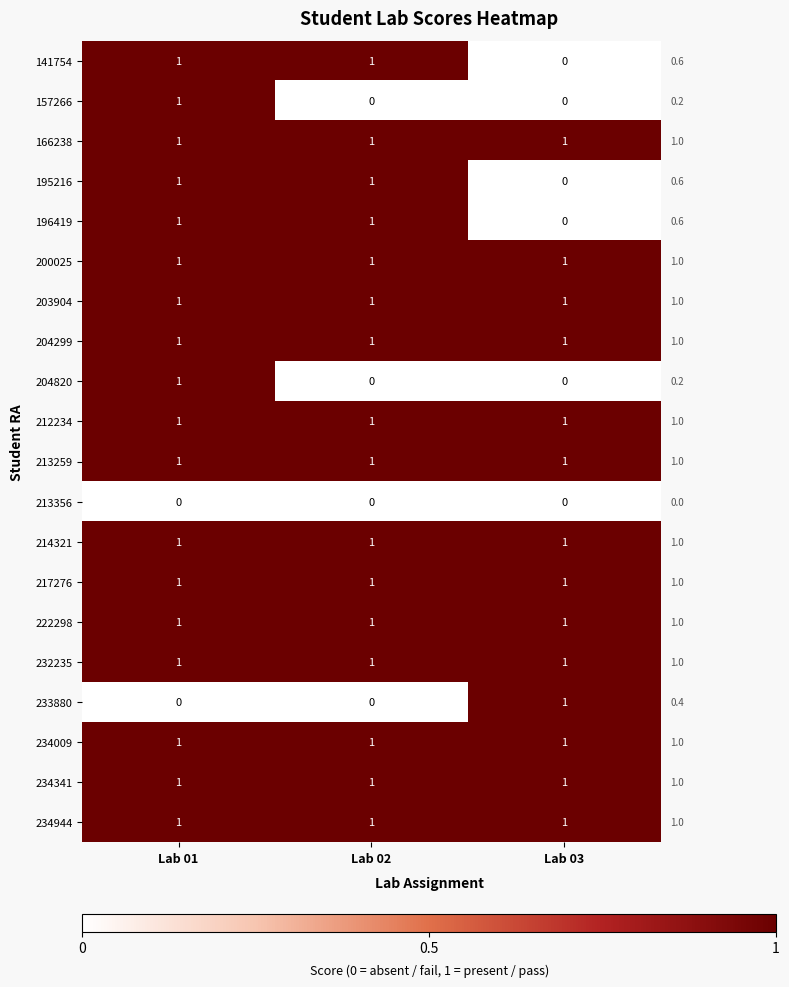

The value of 204820 at Lab 03 is 0. True or false?

True